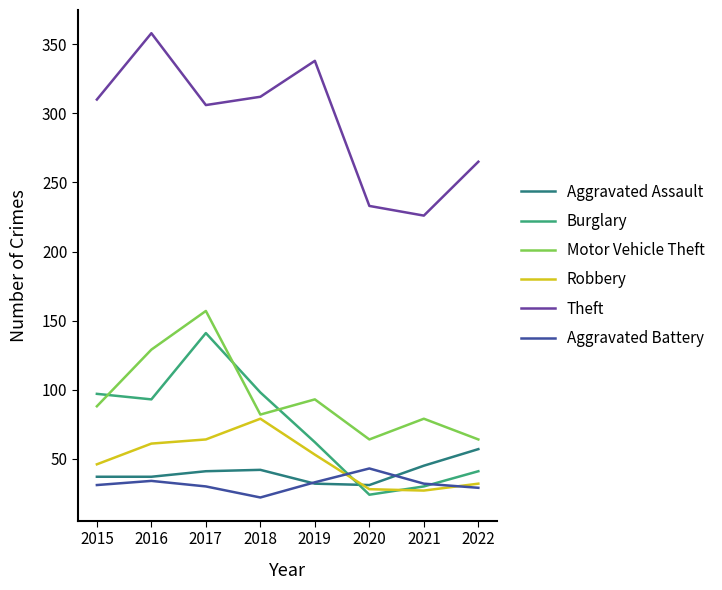

How many values in the Motor Vehicle Theft series are below 88?

4